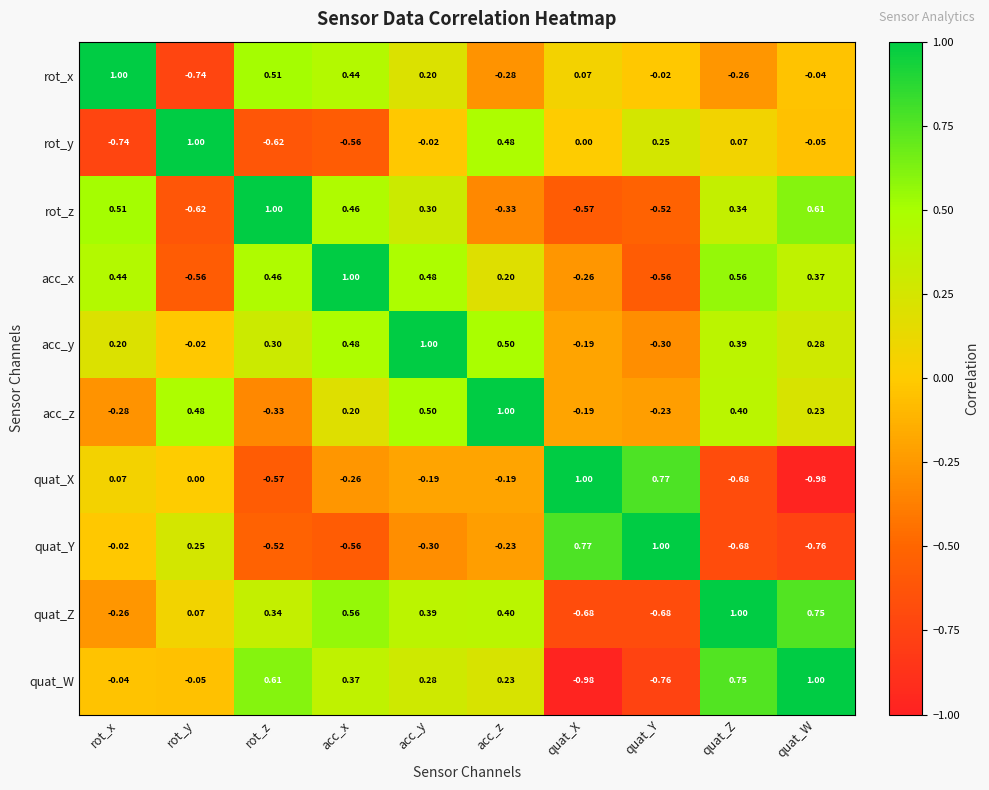

At rot_z, list the series in order from largest to smallest.

rot_z, quat_W, rot_x, acc_x, quat_Z, acc_y, acc_z, quat_Y, quat_X, rot_y